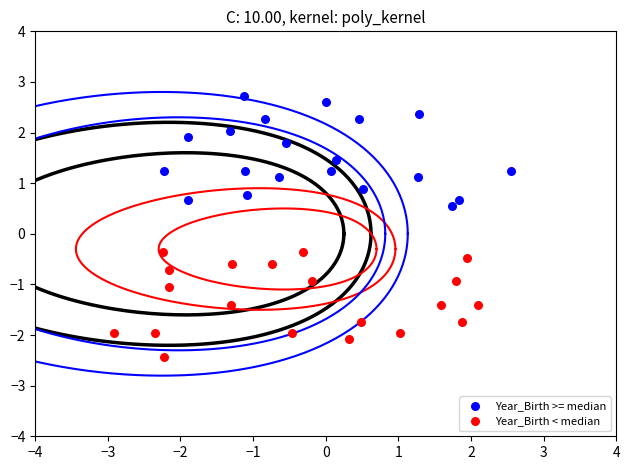

Which series reaches the maximum Y coordinate?

Year_Birth >= median